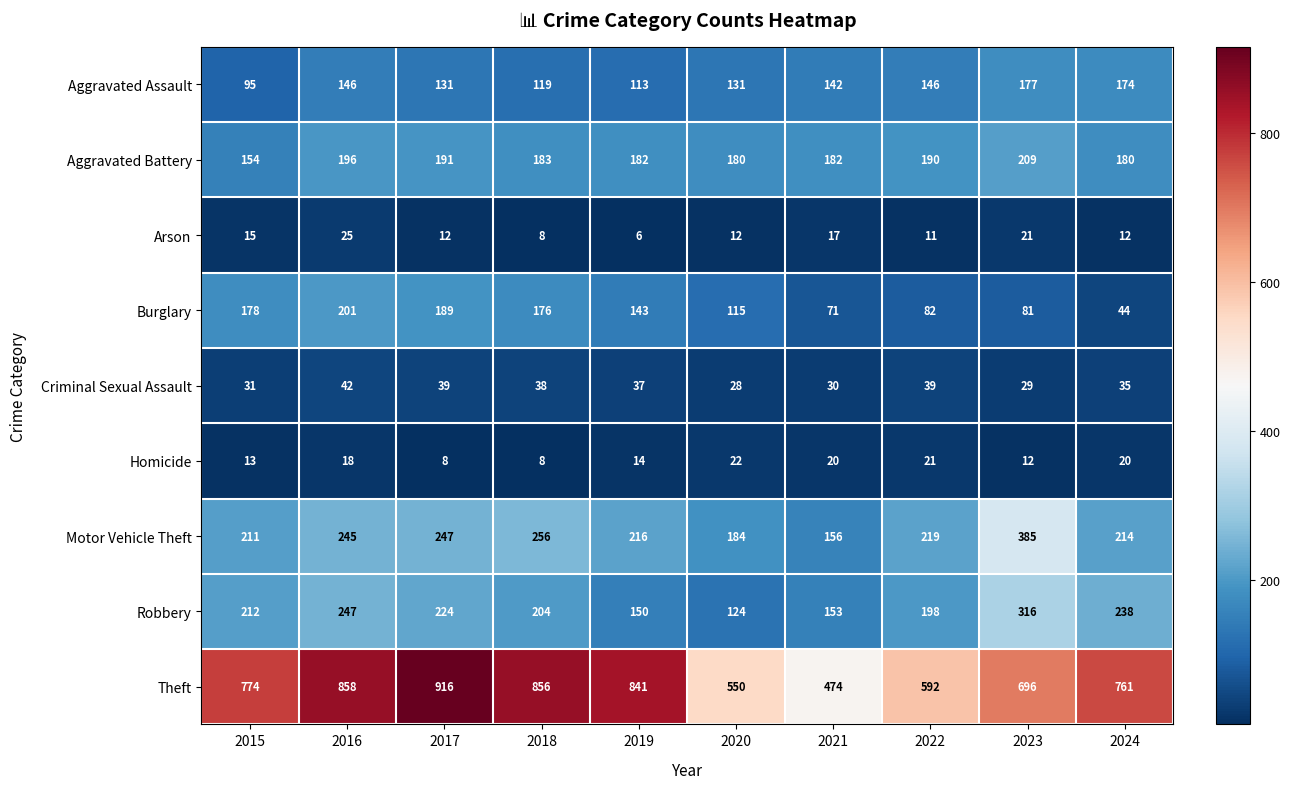

At 2016, list the series in order from largest to smallest.

Theft, Robbery, Motor Vehicle Theft, Burglary, Aggravated Battery, Aggravated Assault, Criminal Sexual Assault, Arson, Homicide